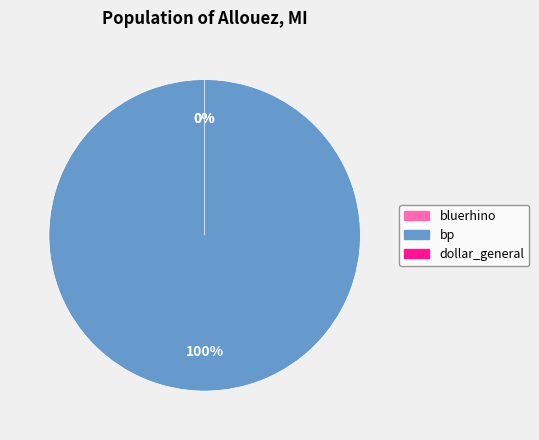

Which slice represents more than half of the pie?

bp